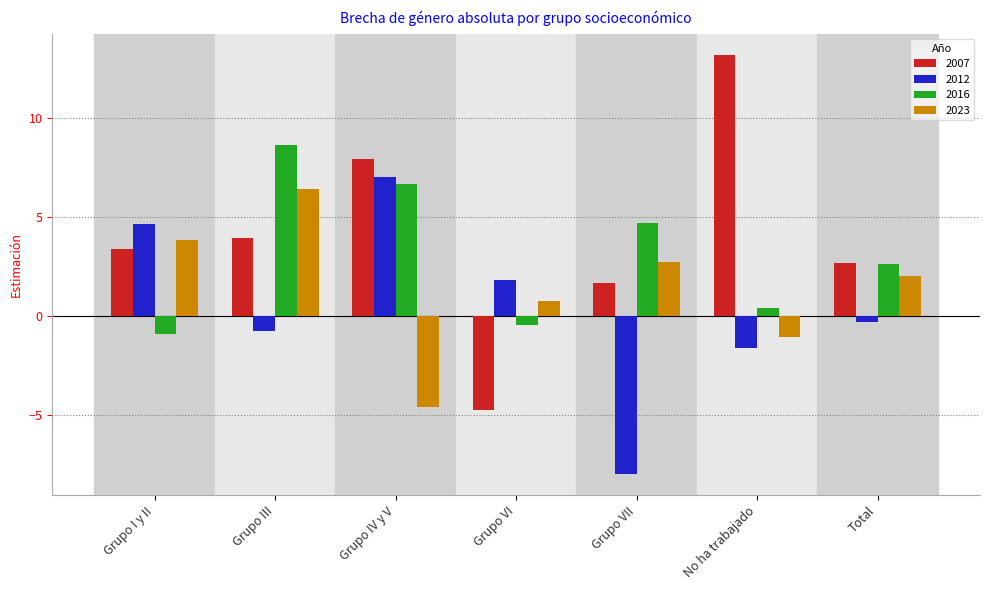

At which label is 2012 closest to 0?

Total